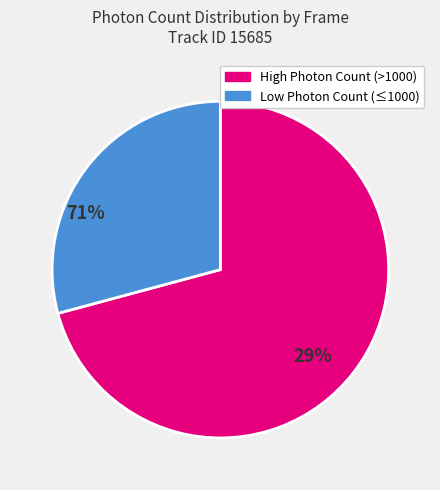

Is there any slice that represents more than half of the pie?

Yes